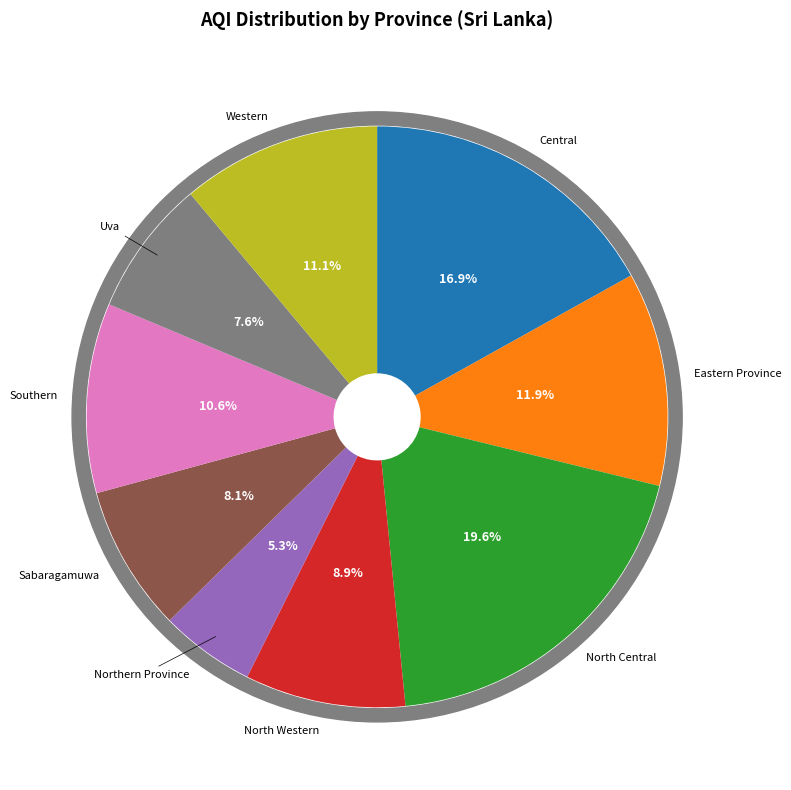

Approximately how many times larger is the value at Southern compared to Eastern Province?

0.9